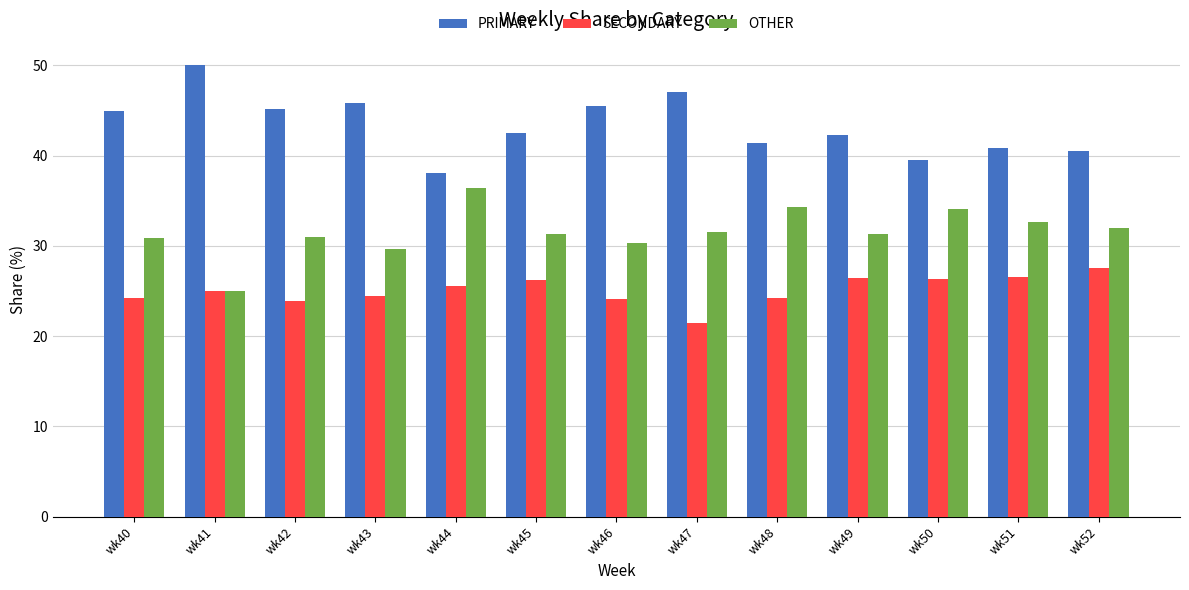

Count the number of data series in this chart.

3